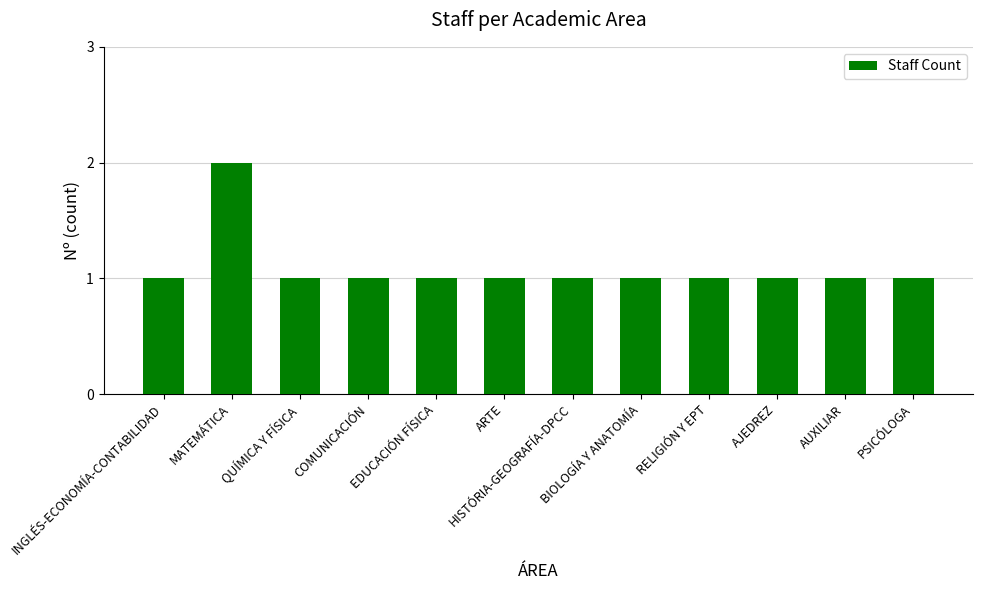

What is the sum of the values at QUÍMICA Y FÍSICA and COMUNICACIÓN?

2